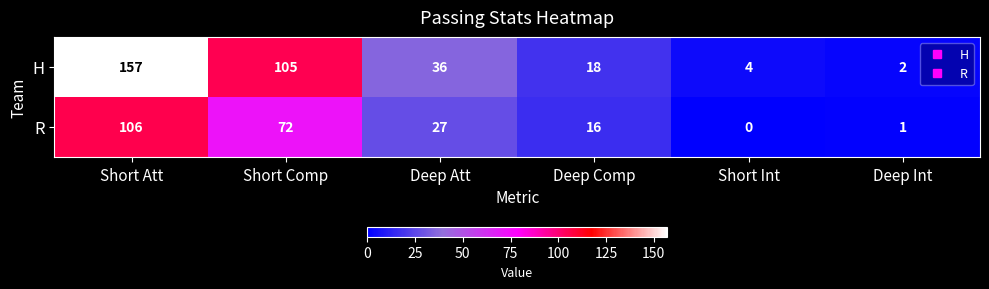

What is the greatest value displayed?

157